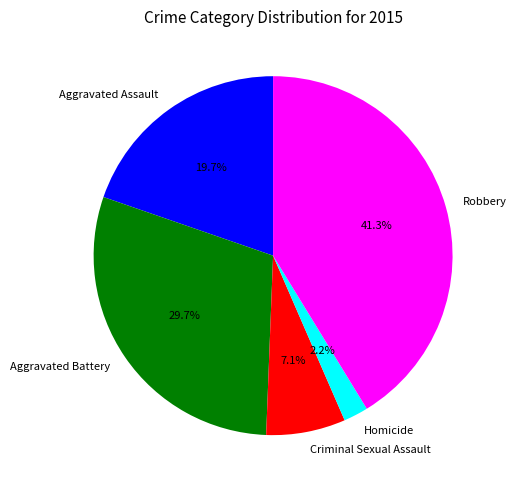

Between Aggravated Assault and Robbery, which is larger?

Robbery